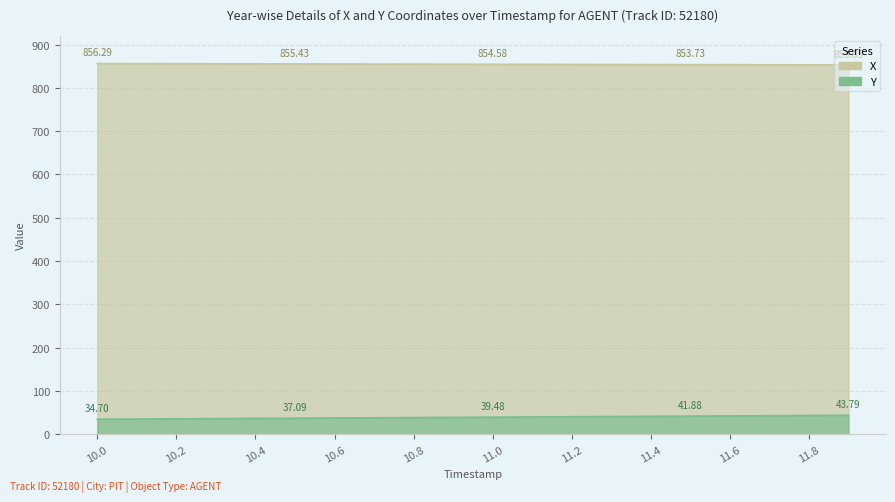

What is the approximate value of Y at 10.2?

35.7